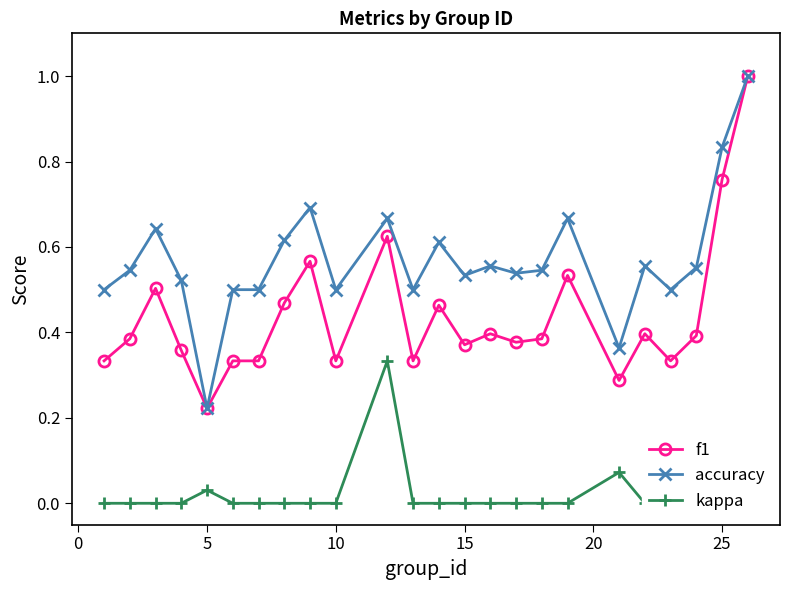

What is the highest value of the accuracy series?

1.0